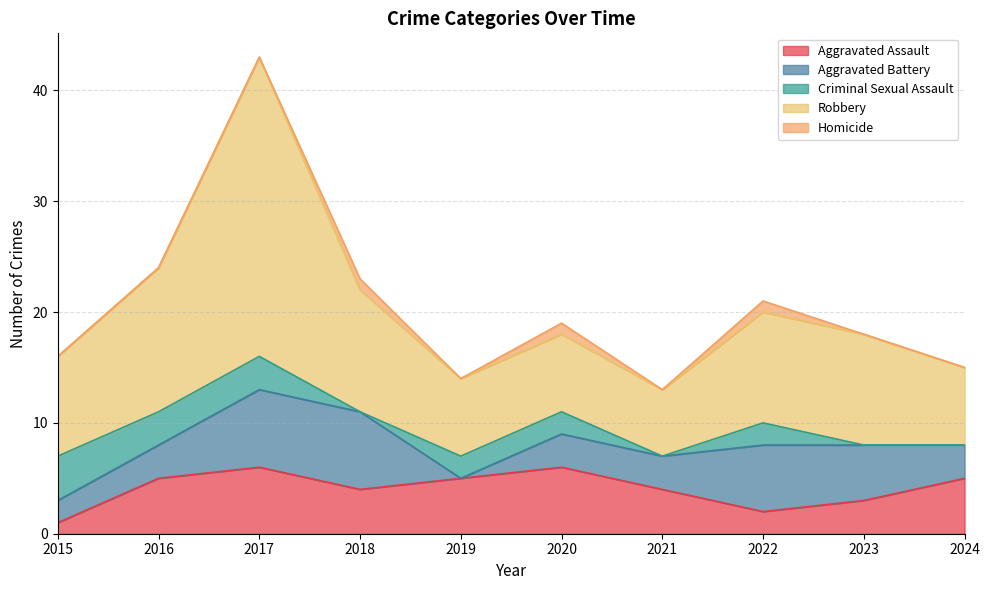

How many data points in Robbery are less than 10?

5